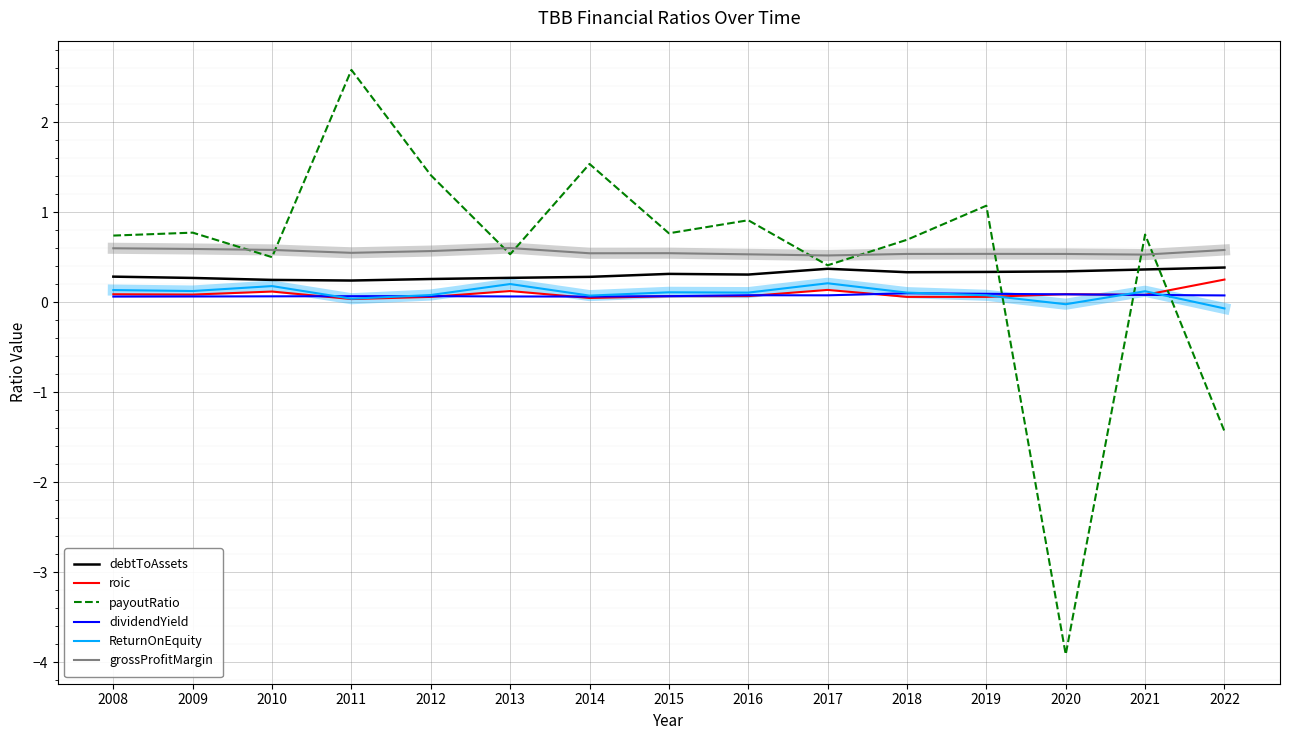

How many lines are shown in the chart?

6